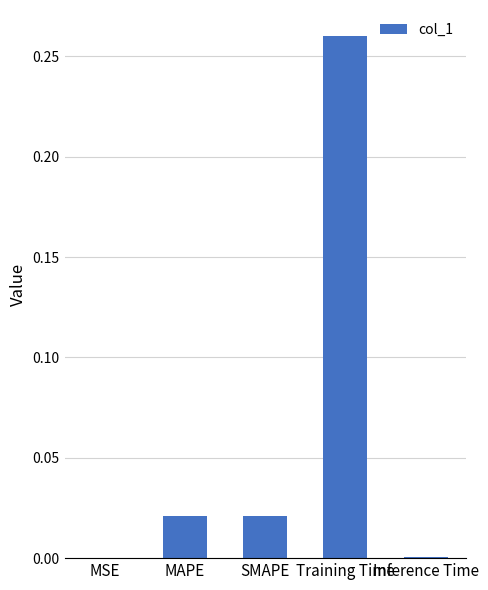

True or false: the data shows 0.0 at Inference Time.

True